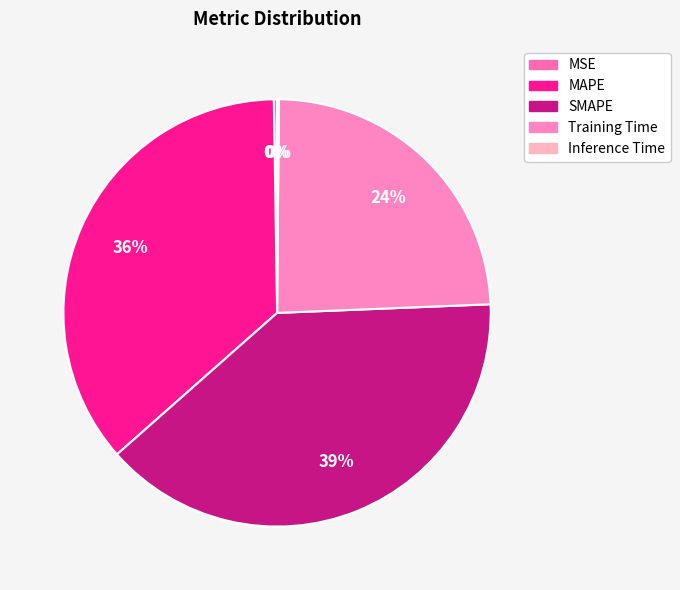

Which slice is the smallest?

Inference Time